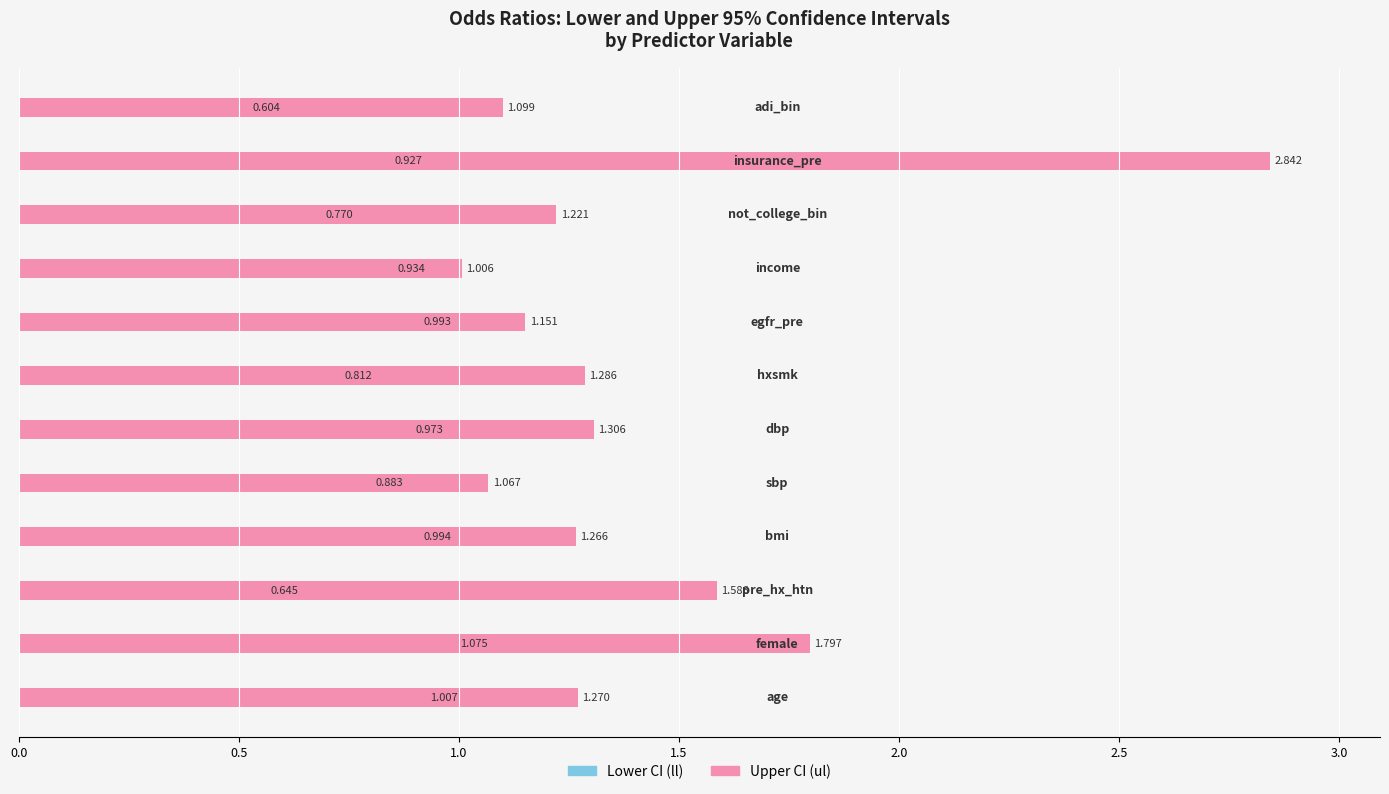

What are all the series names shown in the legend?

Lower CI (ll), Upper CI (ul)